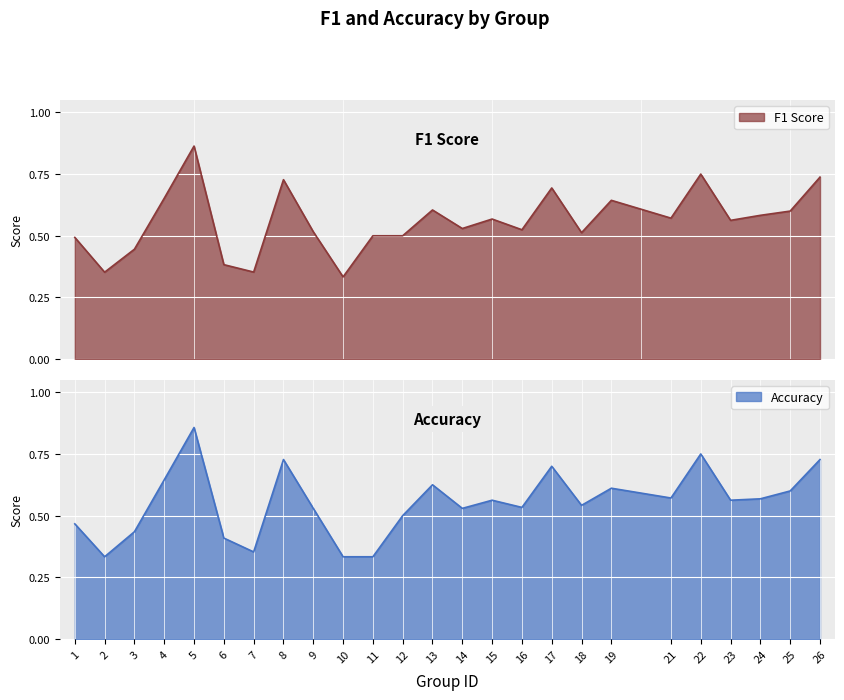

In f1, how many points are higher than both neighbors (excluding endpoints)?

7